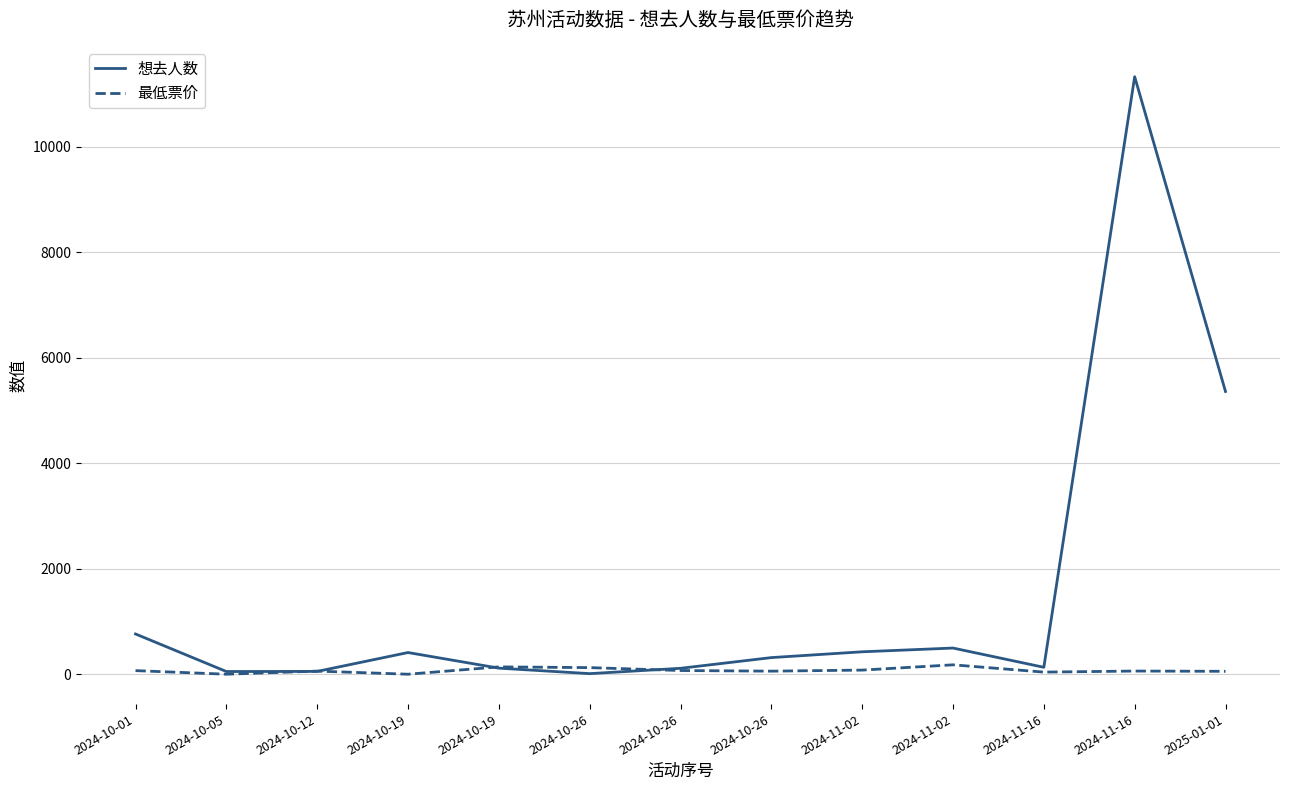

True or false: 想去人数 has a value of 164 at 2024-10-26.

False